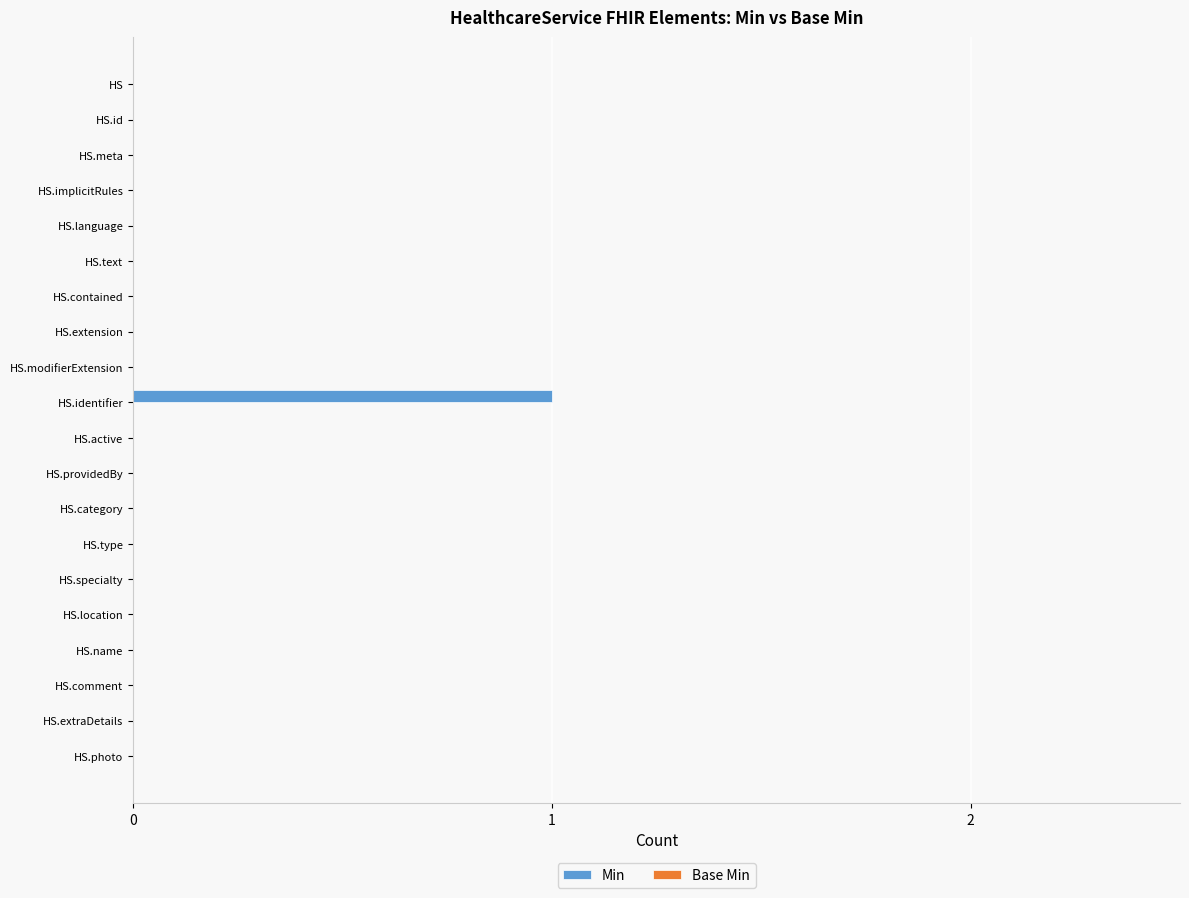

Which category has the highest value across all series?

HS.identifier